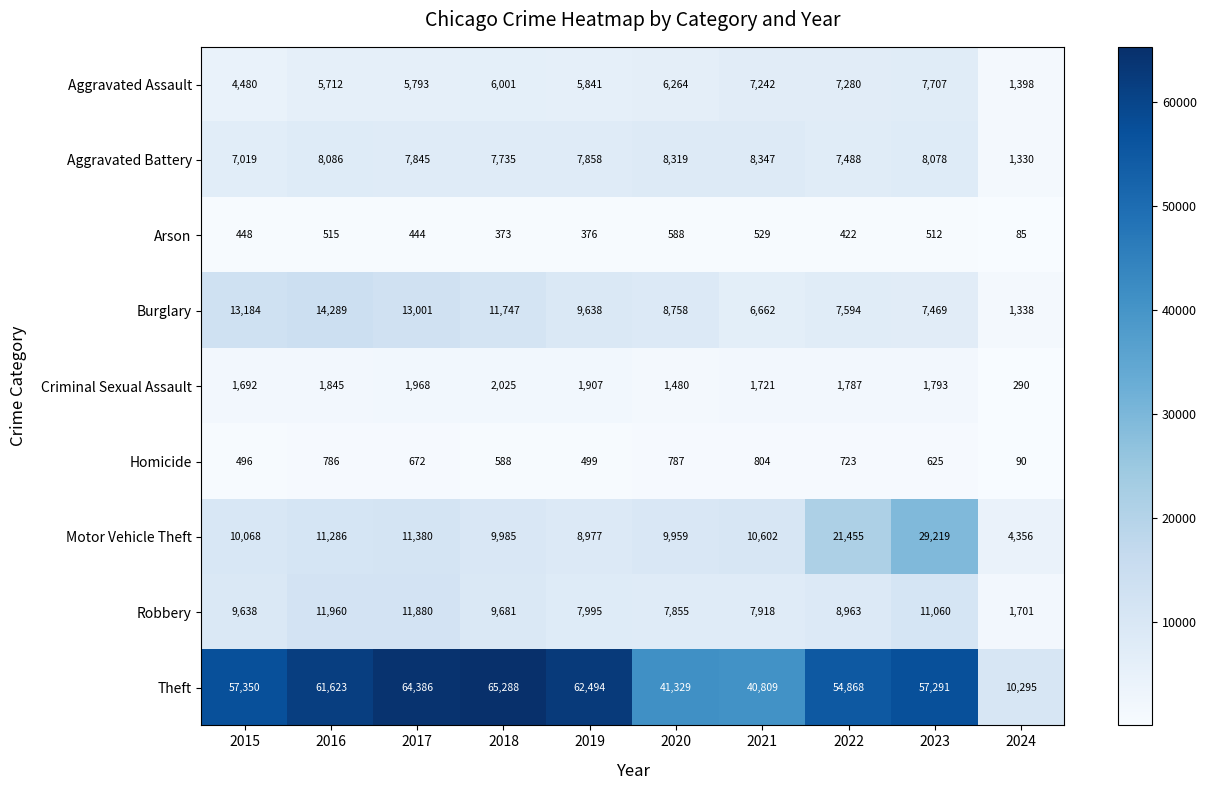

At which label does Aggravated Battery first exceed 7858?

2016